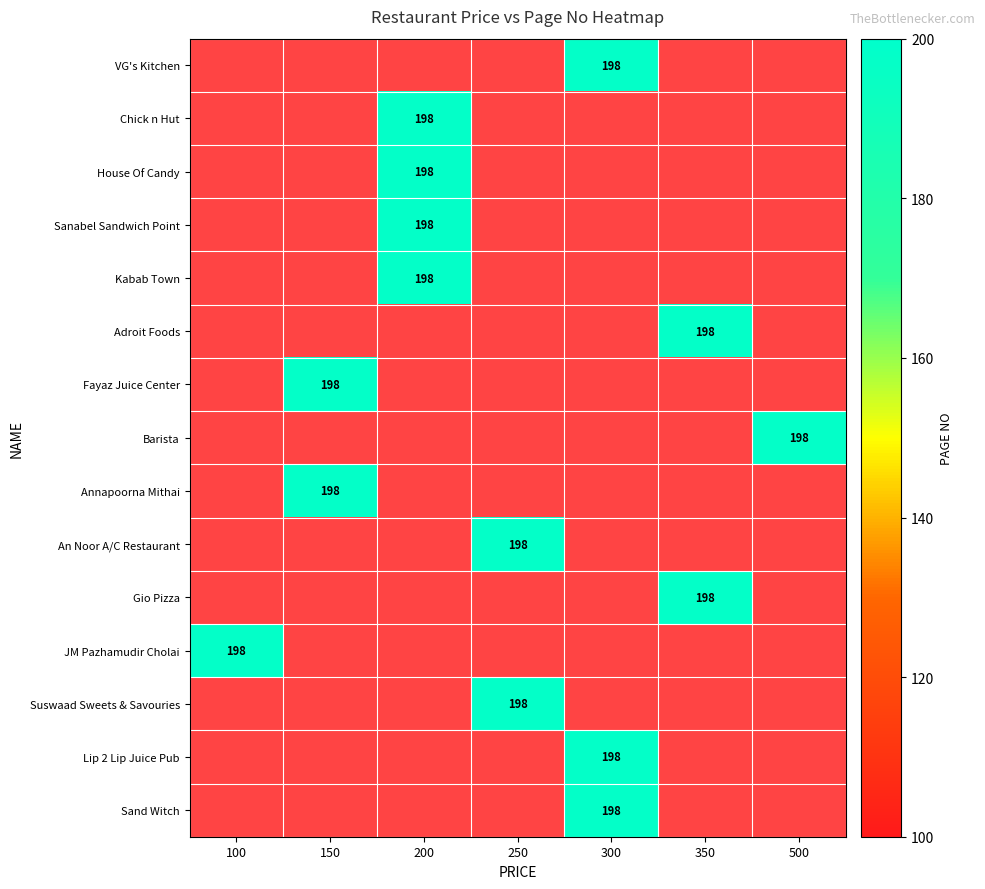

At 150, list the series in order from largest to smallest.

VG's Kitchen, Chick n Hut, House Of Candy, Sanabel Sandwich Point, Kabab Town, Adroit Foods, Fayaz Juice Center, Barista, Annapoorna Mithai, An Noor A/C Restaurant, Gio Pizza, JM Pazhamudir Cholai, Suswaad Sweets & Savouries, Lip 2 Lip Juice Pub, Sand Witch